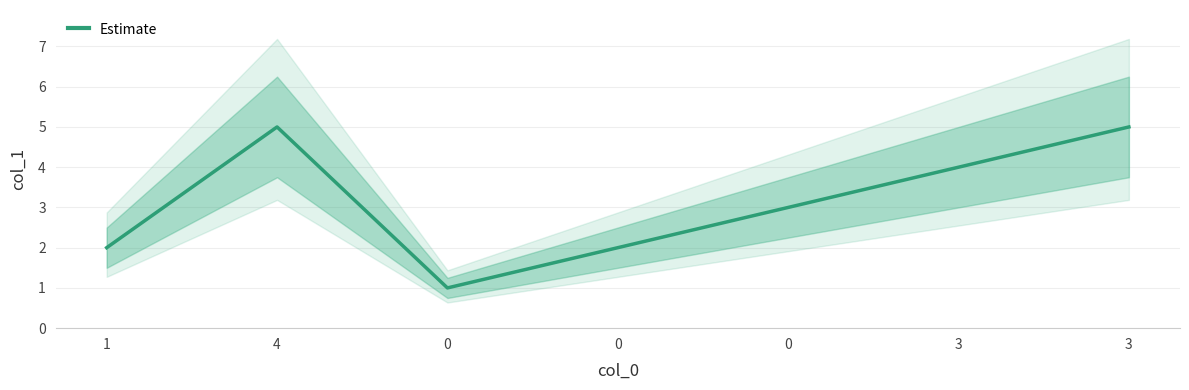

Reading left to right, extract all data points from this chart.

1=2	4=5	0=1	0=2	0=3	3=4	3=5